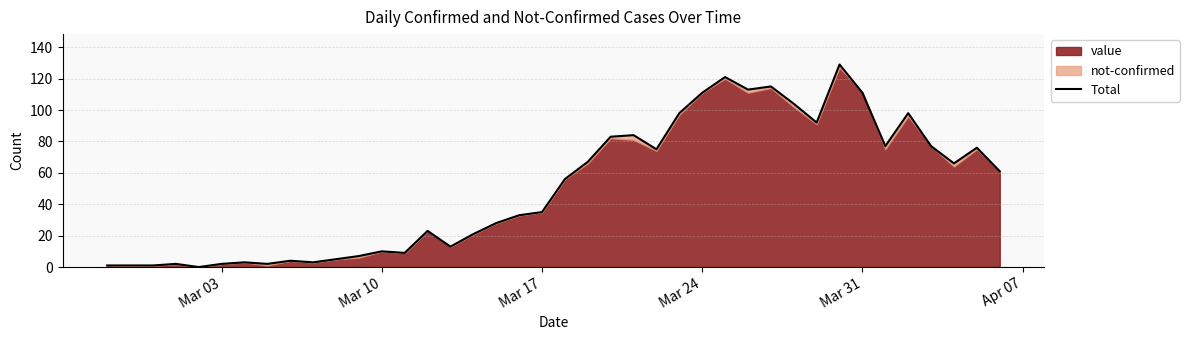

How many data points are above 56?

19